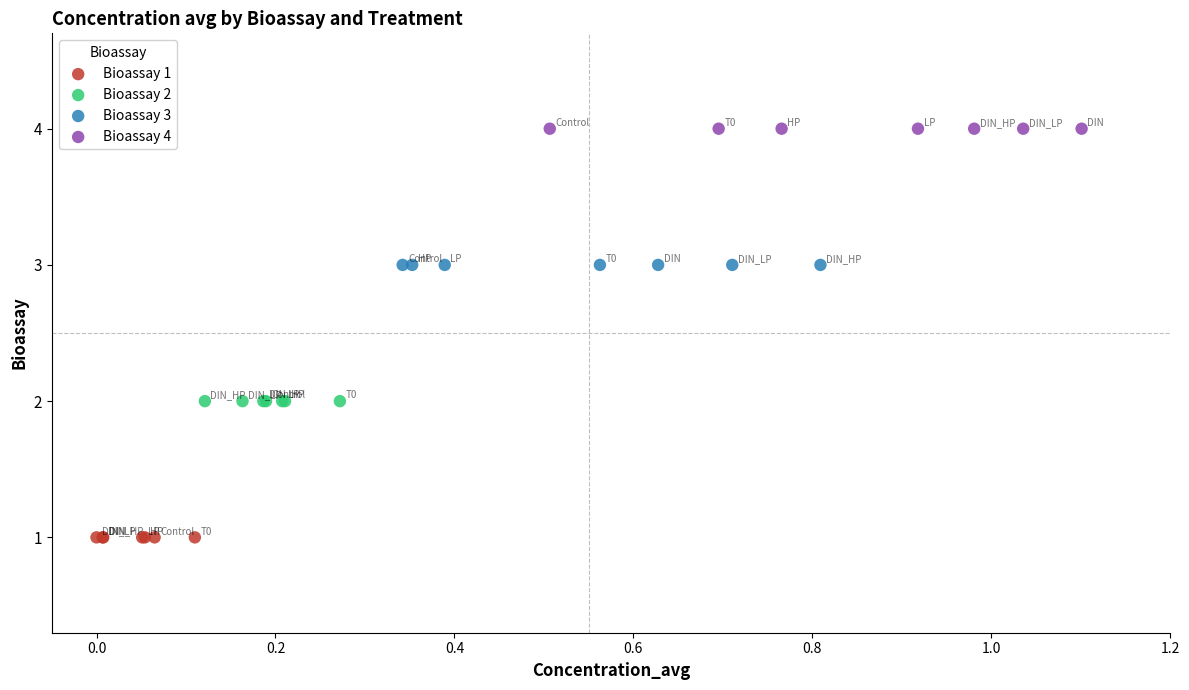

Which series reaches the minimum Y coordinate?

Bioassay 1